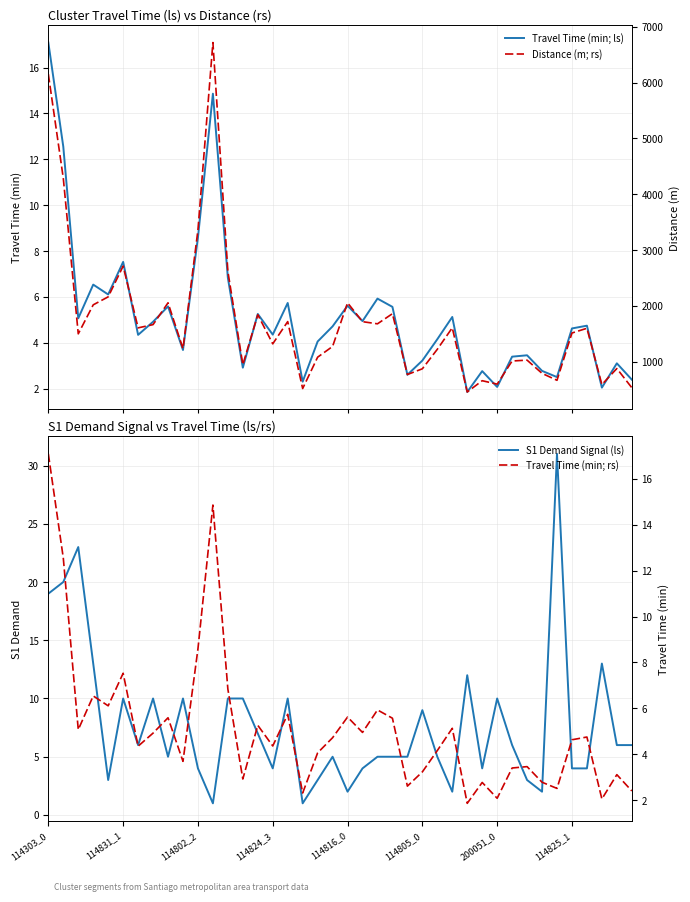

Is it true that Travel Time (min; rs) equals 1.3 at 31?

False